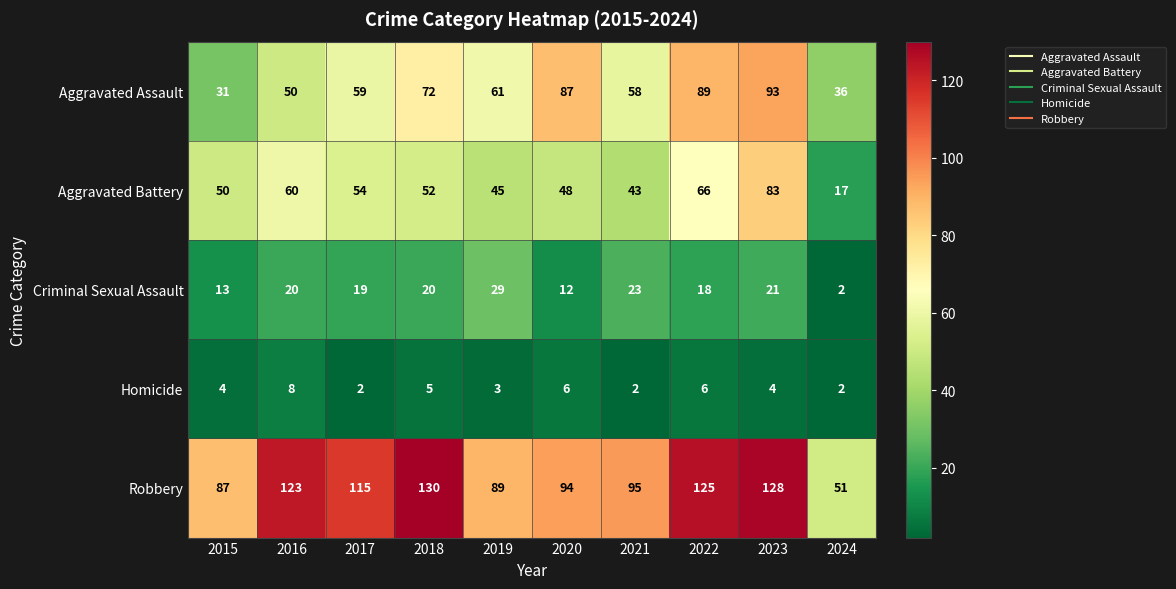

At how many categories does at least one series exceed 3?

10